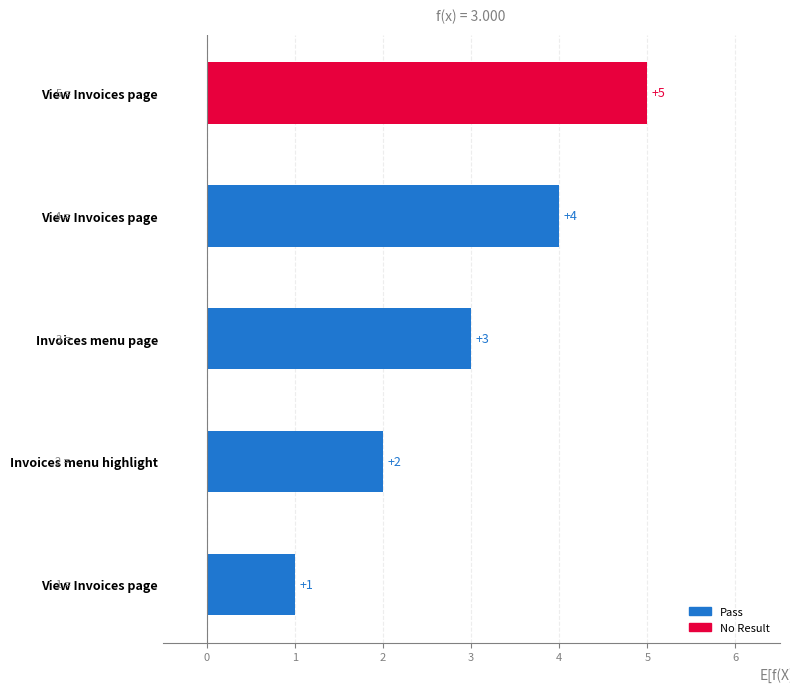

What is the sum of all values?

15